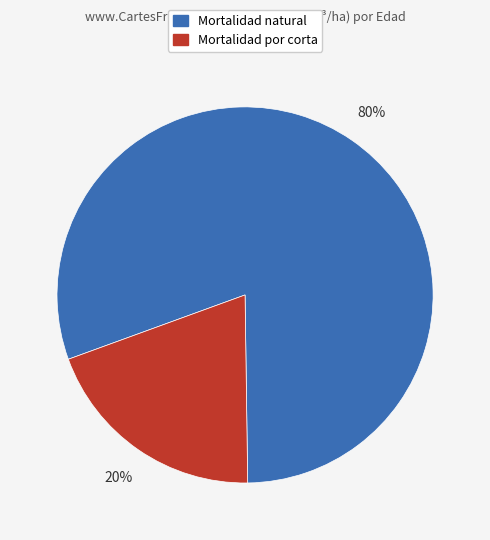

To the nearest percent, what is the average slice percentage?

50%